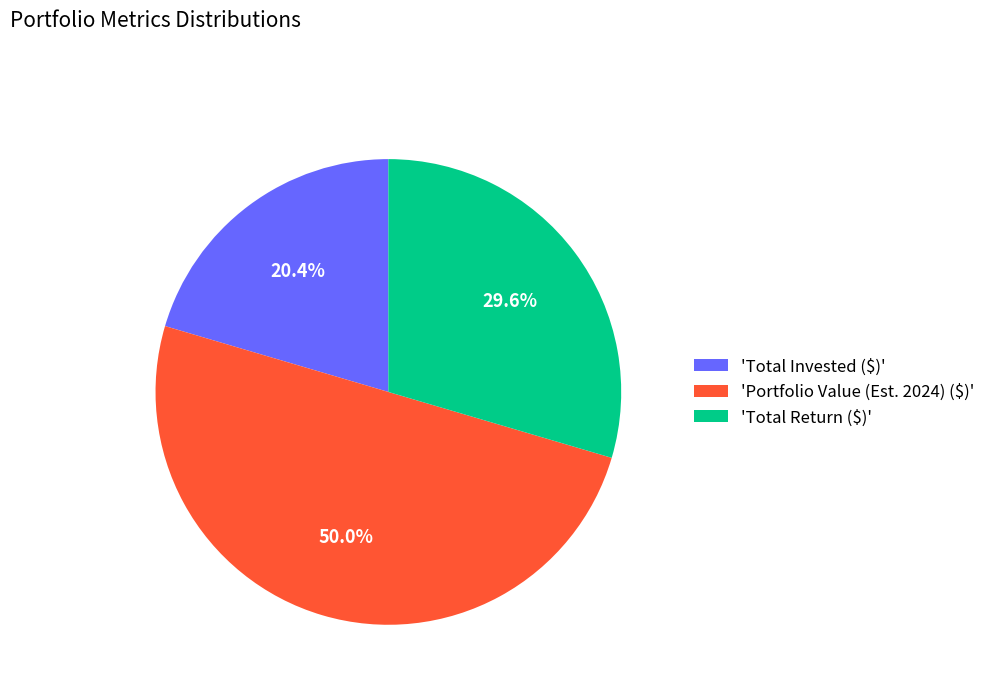

What is the smallest slice in the pie chart?

'Total Invested ($)'